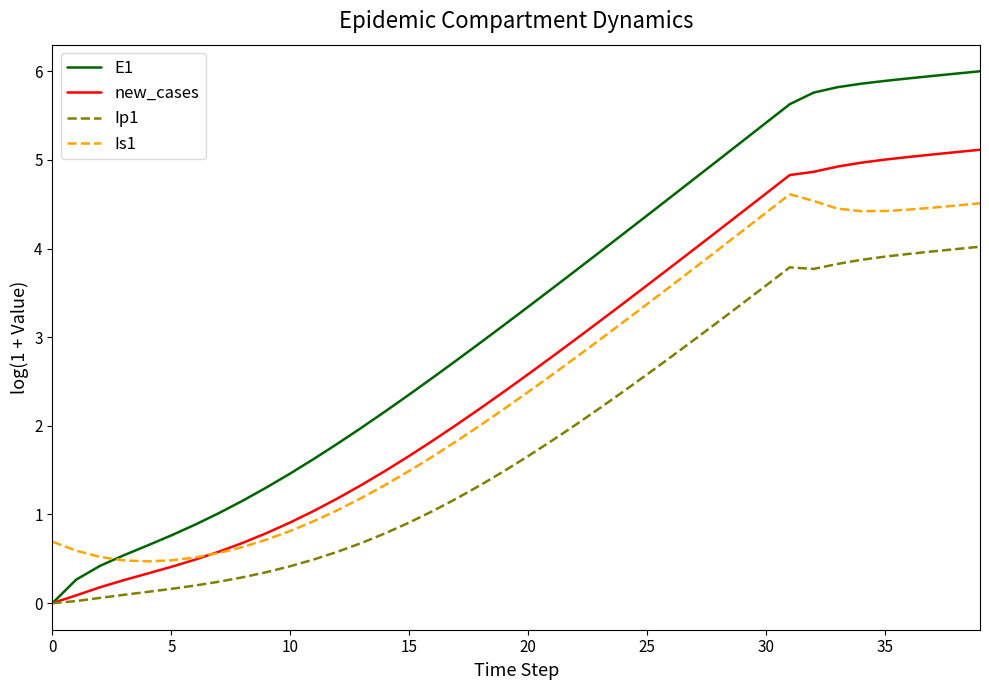

What is the maximum value for Ip1?

4.0